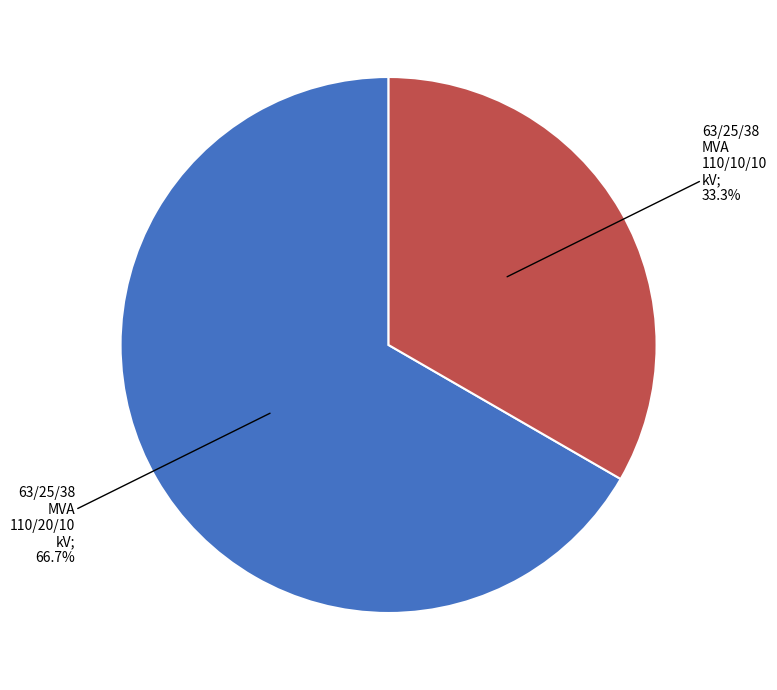

Does any single category account for the majority?

Yes